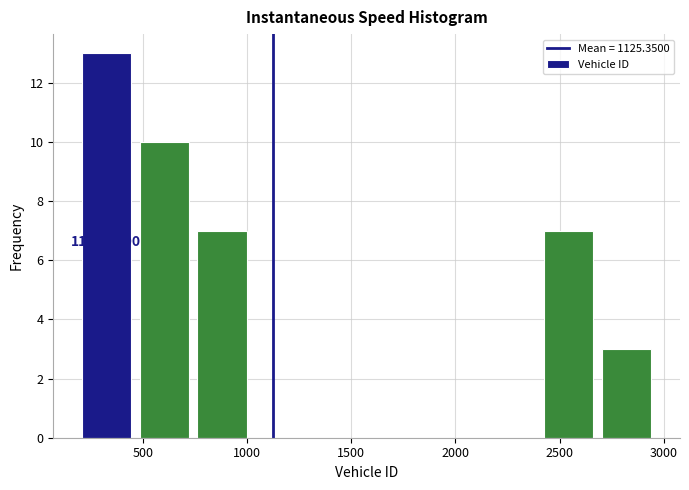

Which range on the x-axis has the tallest bar?

200 to 450